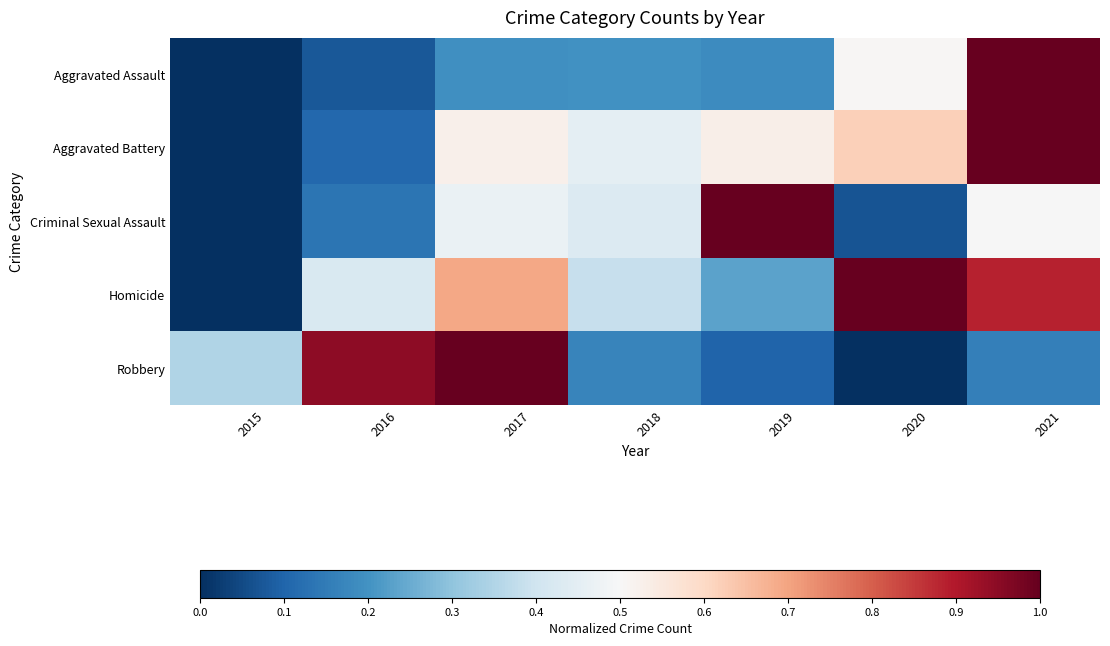

Which series has the largest total across all categories?

Homicide